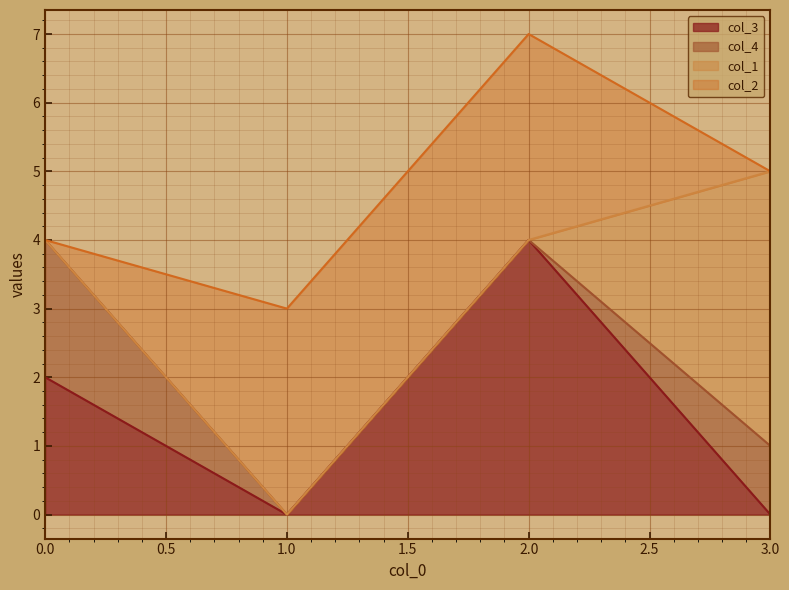

Which label corresponds to the largest value in the chart?

2